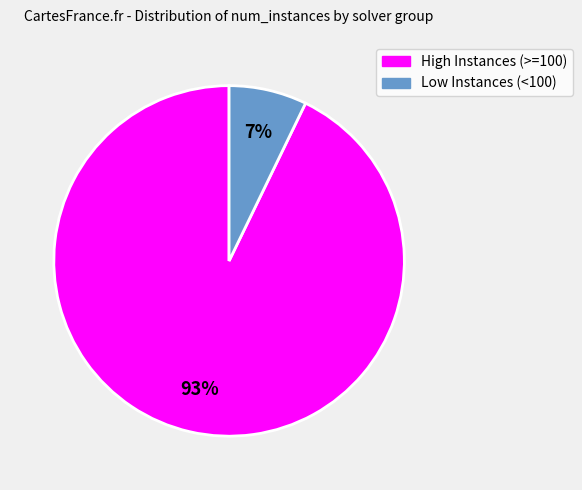

Does any single category account for the majority?

Yes